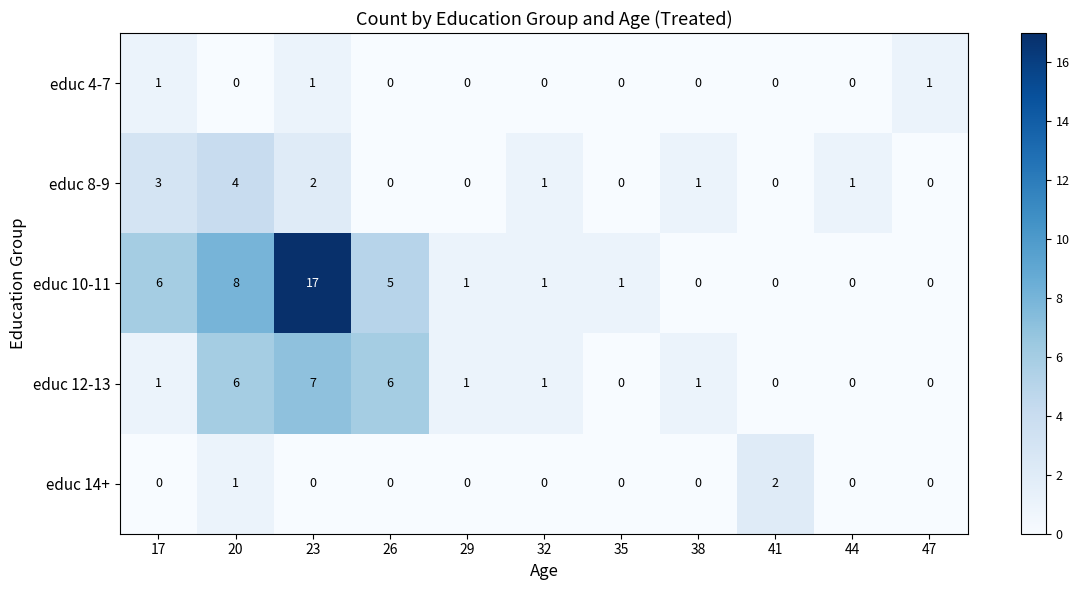

Which series has the largest range (max minus min)?

educ 10-11